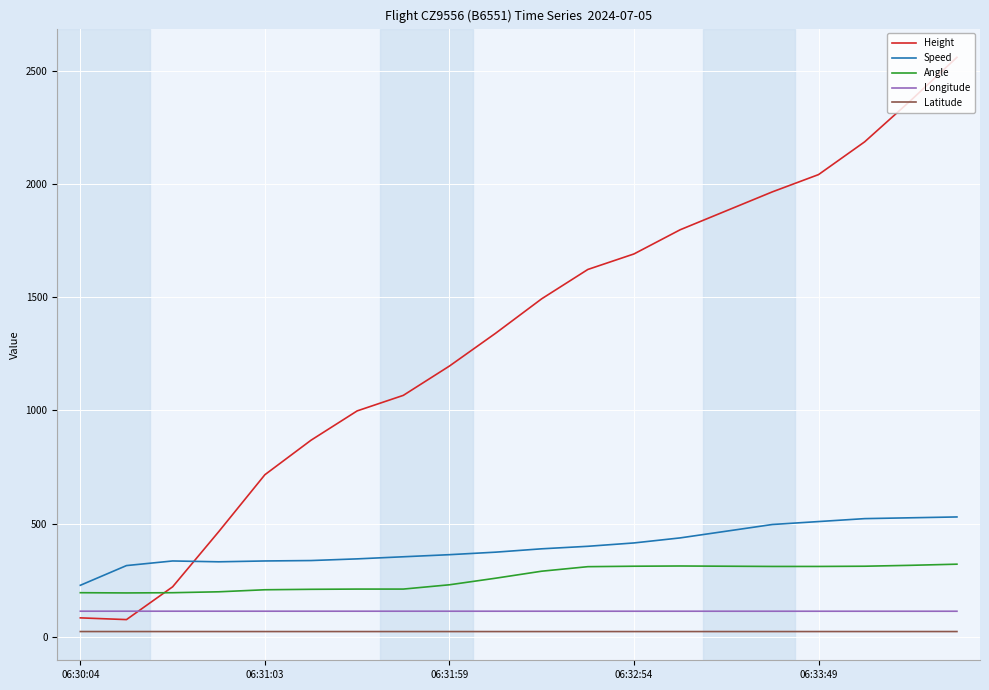

Which series has the largest total across all categories?

Height